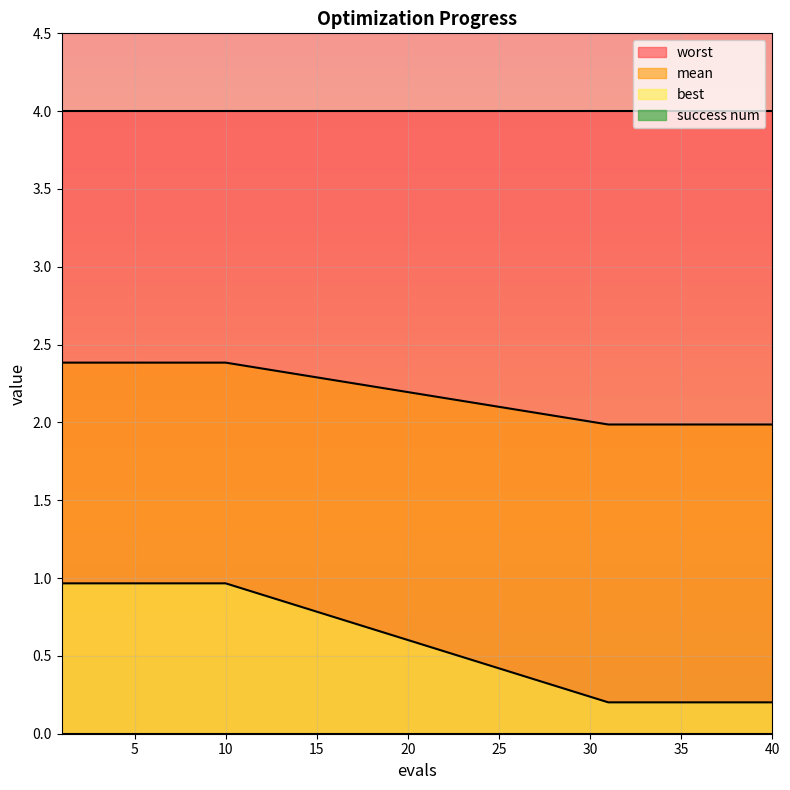

What is the difference between the maximum and minimum values in the best series?

0.8